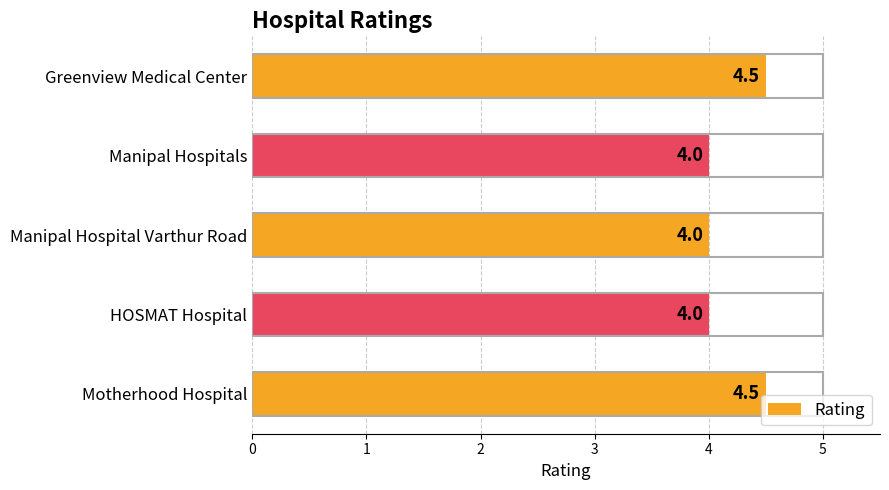

What is the ratio of the value at Motherhood Hospital to the value at Manipal Hospitals?

1.1